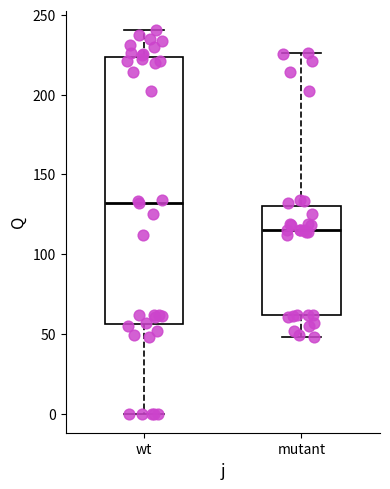

Reading left to right, read every box against the y-axis: the position of its median line, the range the box covers, and the ends of its whiskers. The values are not printed on the chart, so give them approximately, as read against the axis.

wt: median 130, box 55 to 225, whiskers 0 to 240
mutant: median 115, box 60 to 130, whiskers 50 to 225